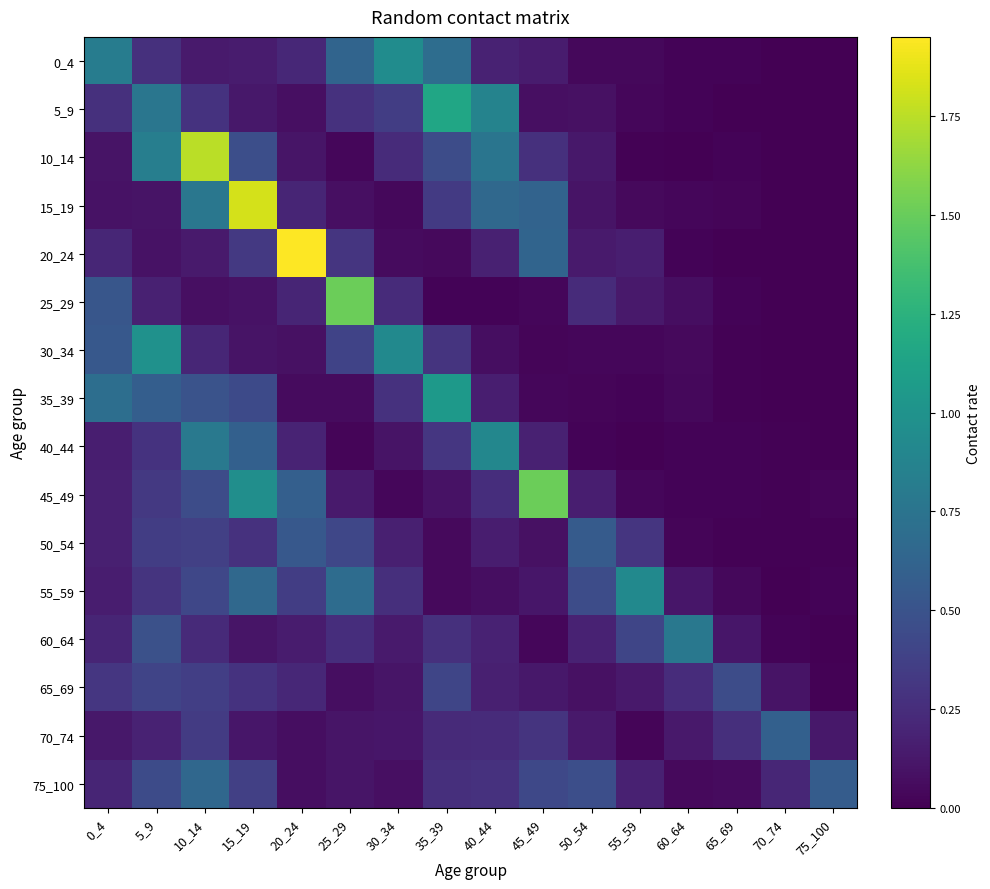

What is the greatest value displayed?

1.9